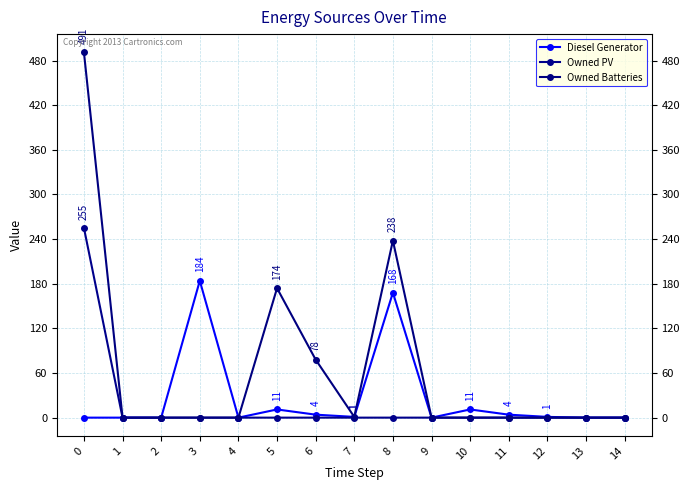

What is the sum of all Owned Batteries values?

982